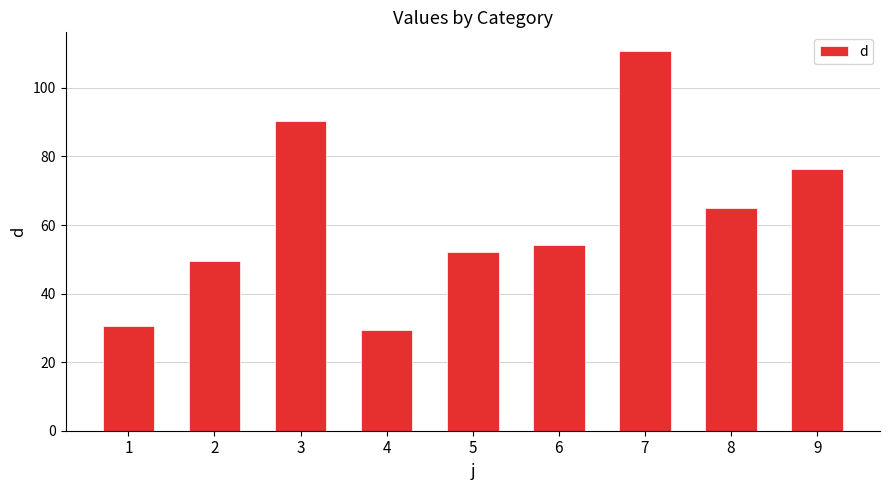

The chart shows a value of 90.3 at 3. True or false?

True